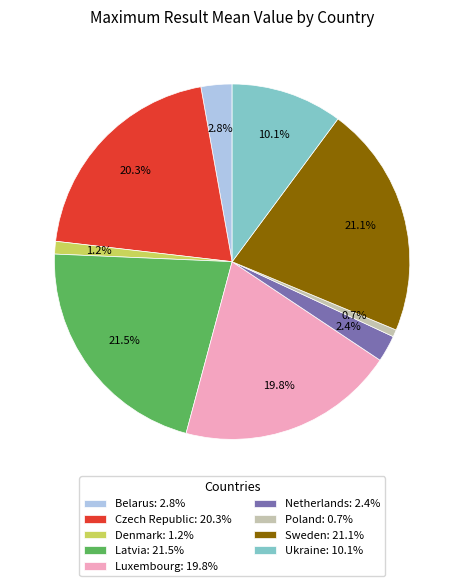

Count the number of slices in the pie.

9